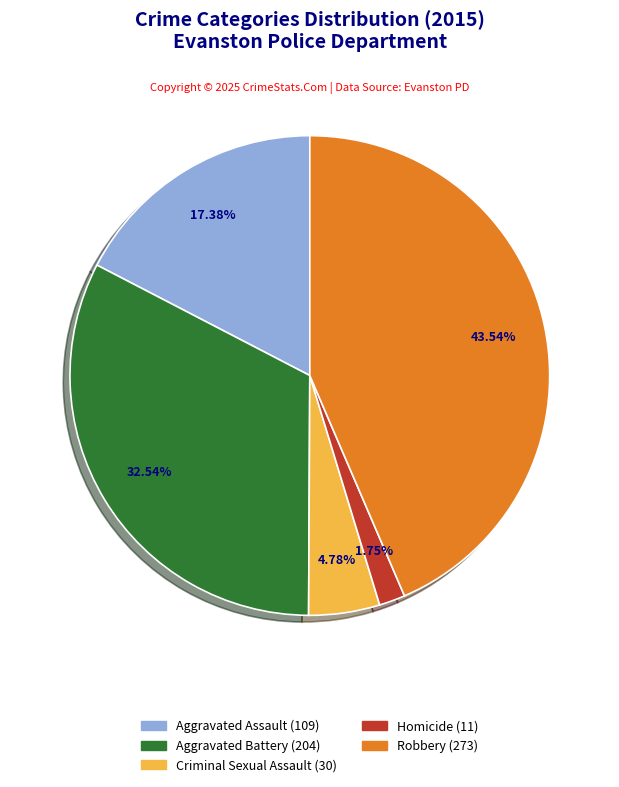

True or false: Robbery accounts for 35% of the total.

False